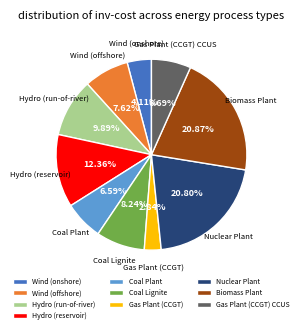

Does any single category account for the majority?

No